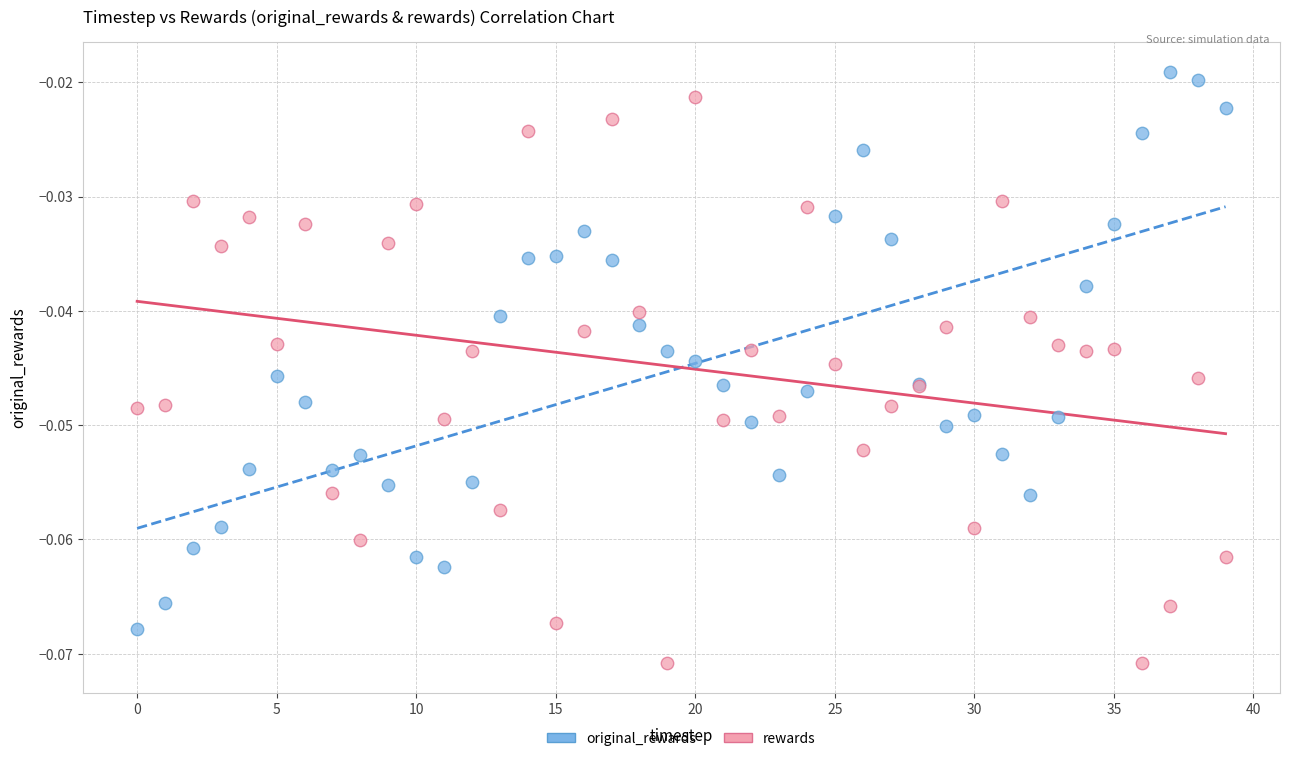

Which series reaches the minimum Y coordinate?

rewards